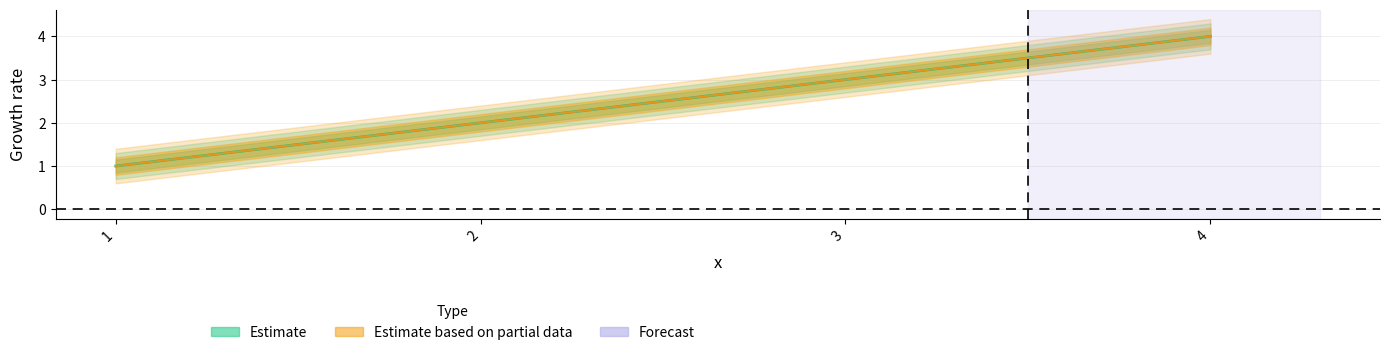

True or false: y and z intersect in this chart.

False